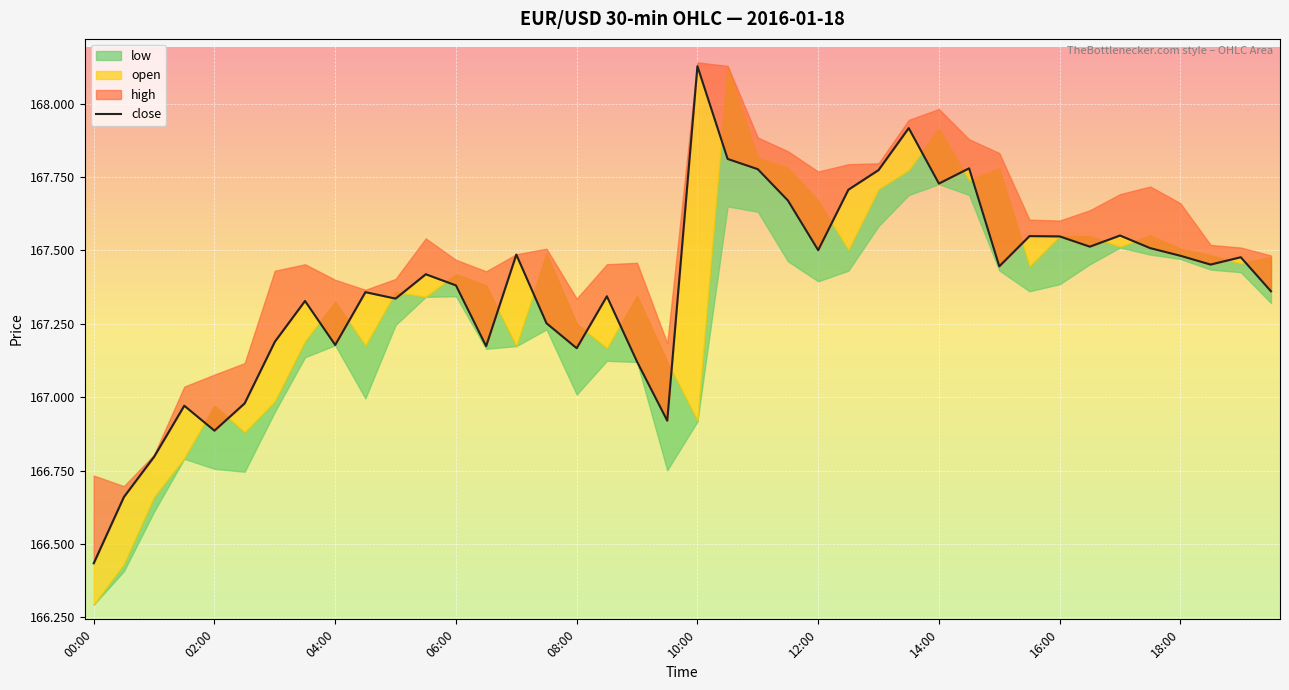

What is the approximate value at 26?

167.8